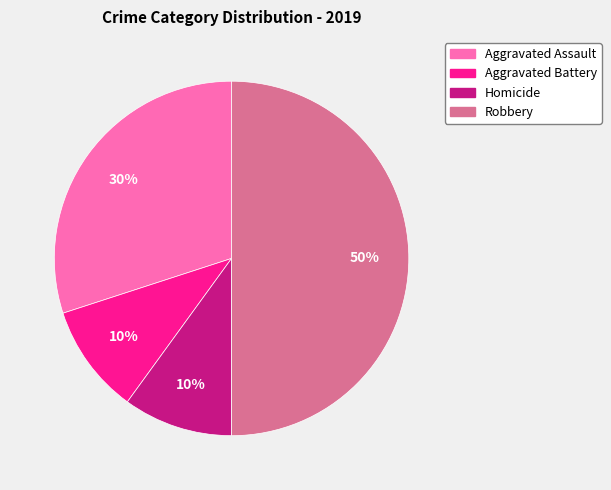

To the nearest percent, what is the average slice percentage?

25%